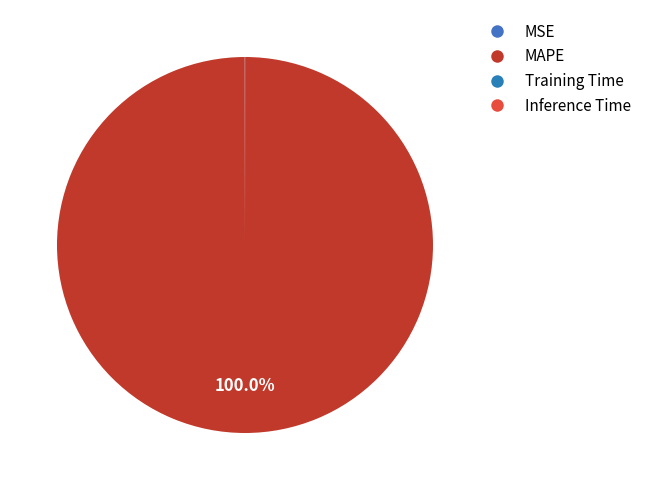

What is the total percentage of MAPE and Training Time?

100.0%